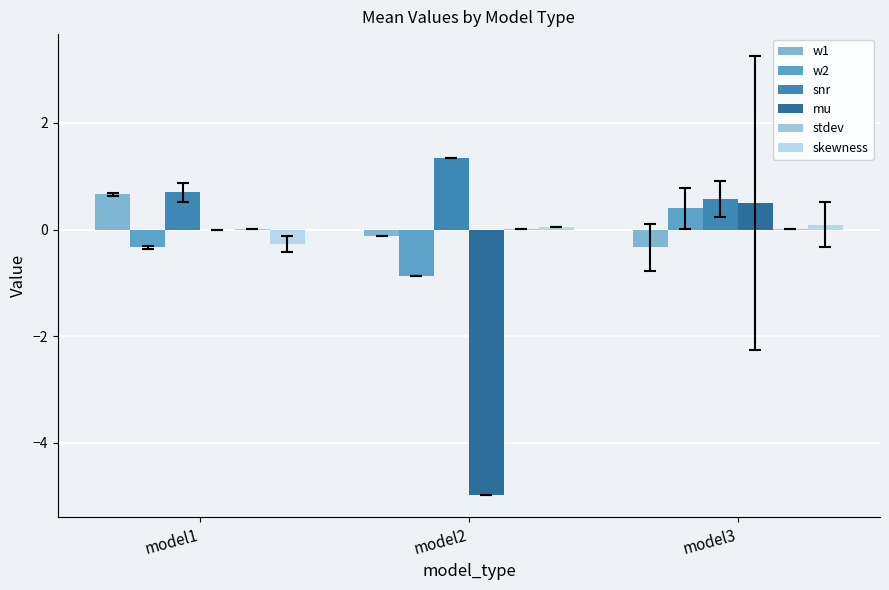

Reading right to left, what are all the values shown in this chart?

w1: -0.3	-0.1	0.7
w2: 0.4	-0.9	-0.3
snr: 0.6	1.3	0.7
mu: 0.5	-5.0	-0.0
stdev: 0.0	0.0	0.0
skewness: 0.1	0.1	-0.3